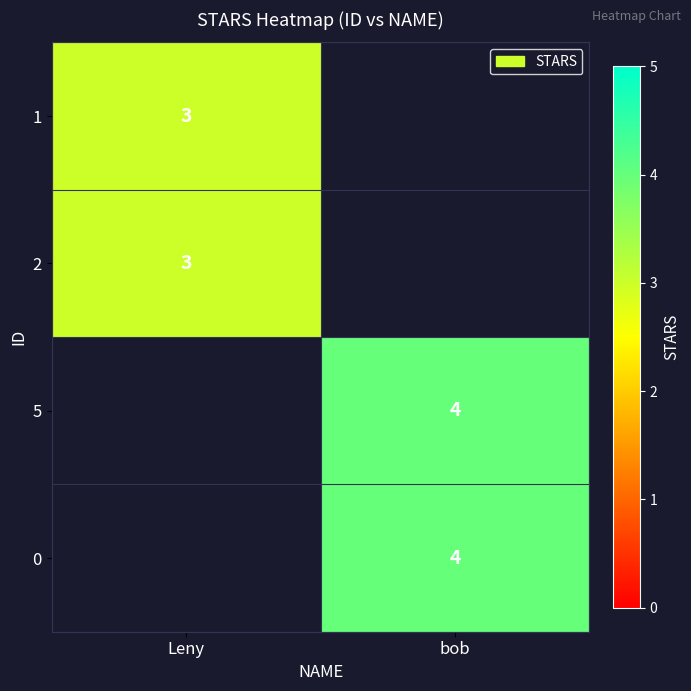

True or false: 2 has a value of 3 at Leny.

True